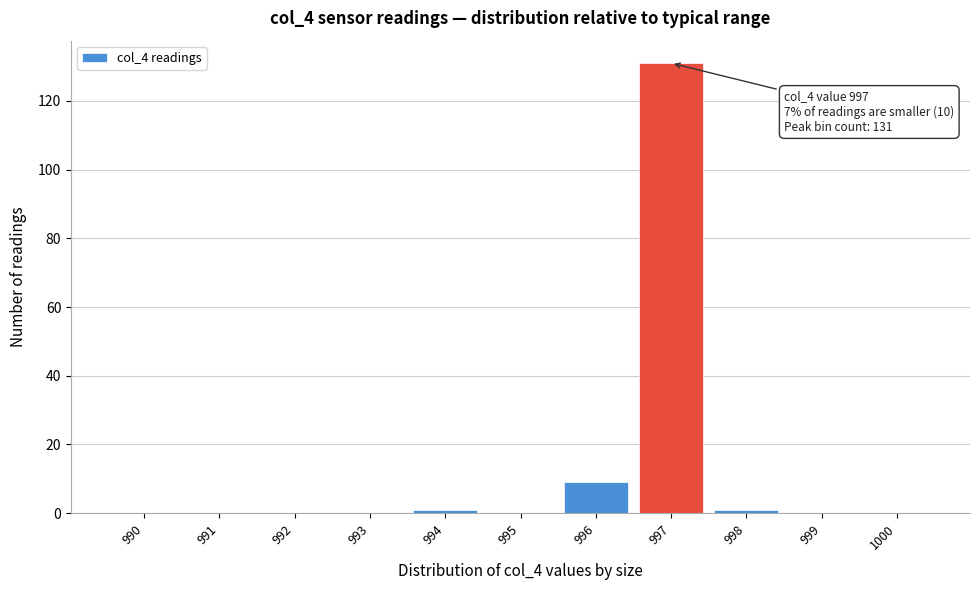

Reading left to right, transcribe all the data shown in this chart.

990=0	991=0	992=0	993=0	994=1	995=0	996=9	997=131	998=1	999=0	1000=0